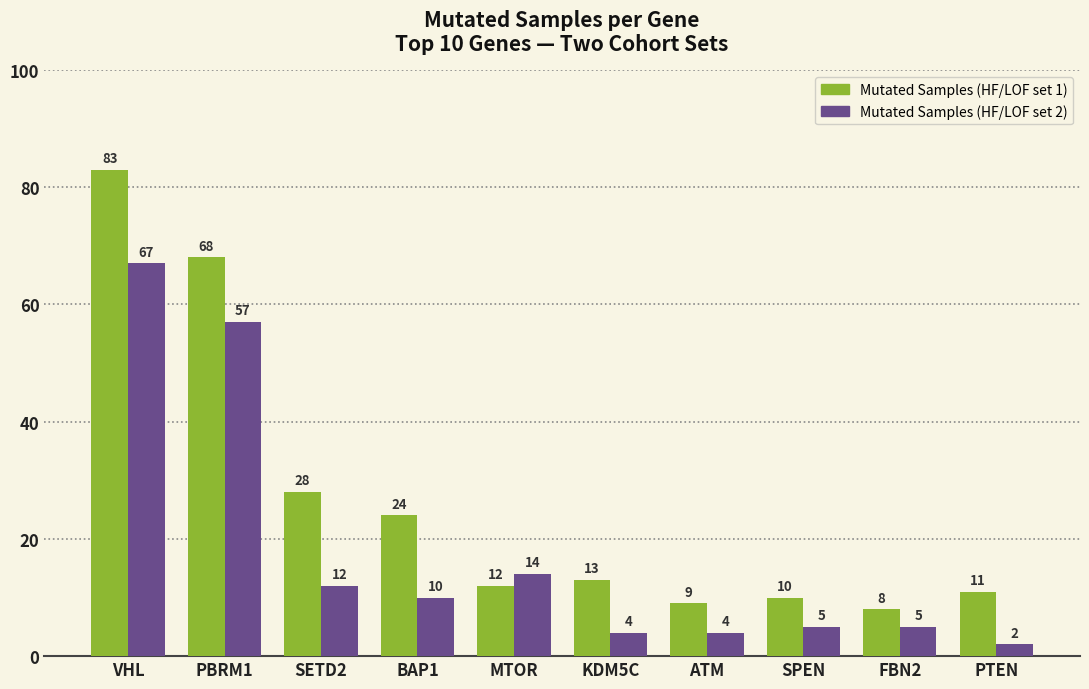

At which category is the sum across all series the highest?

VHL